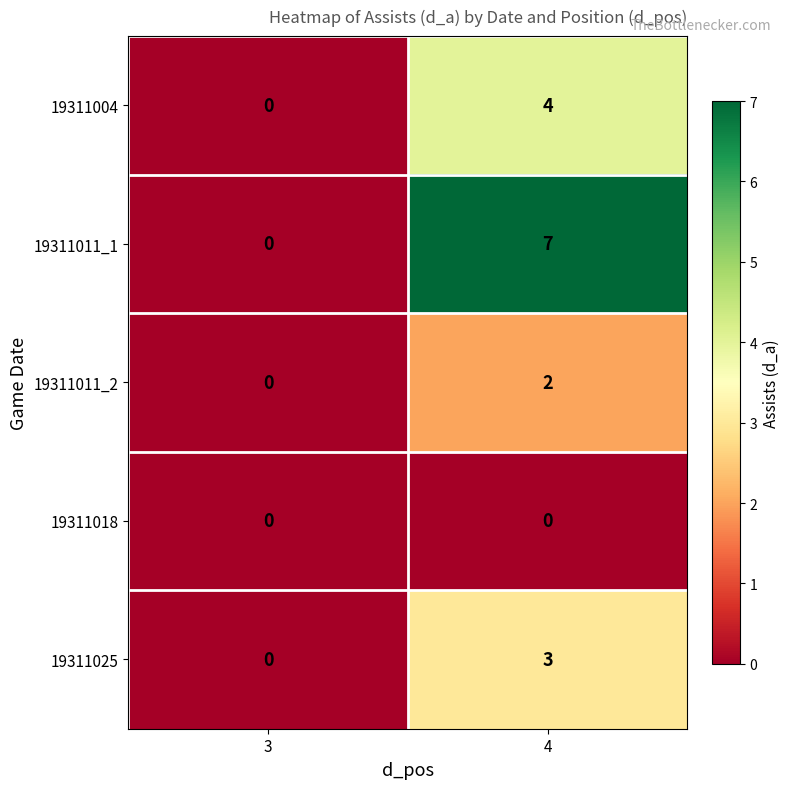

At which category is the sum across all series the highest?

4